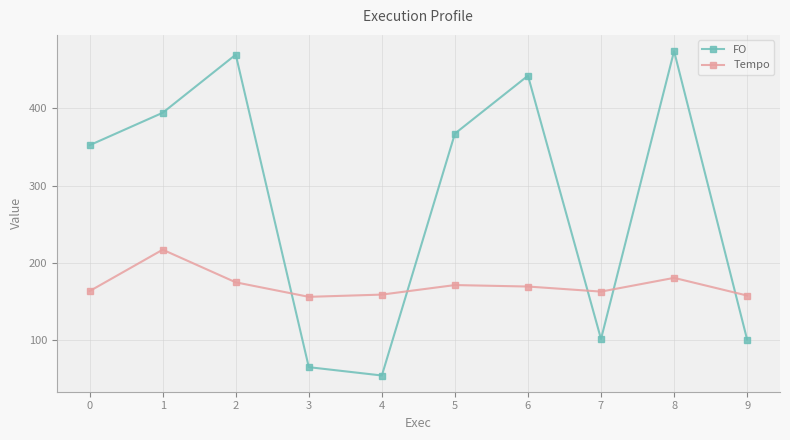

What is the value of the FO point at the 3rd from the left?

469.6